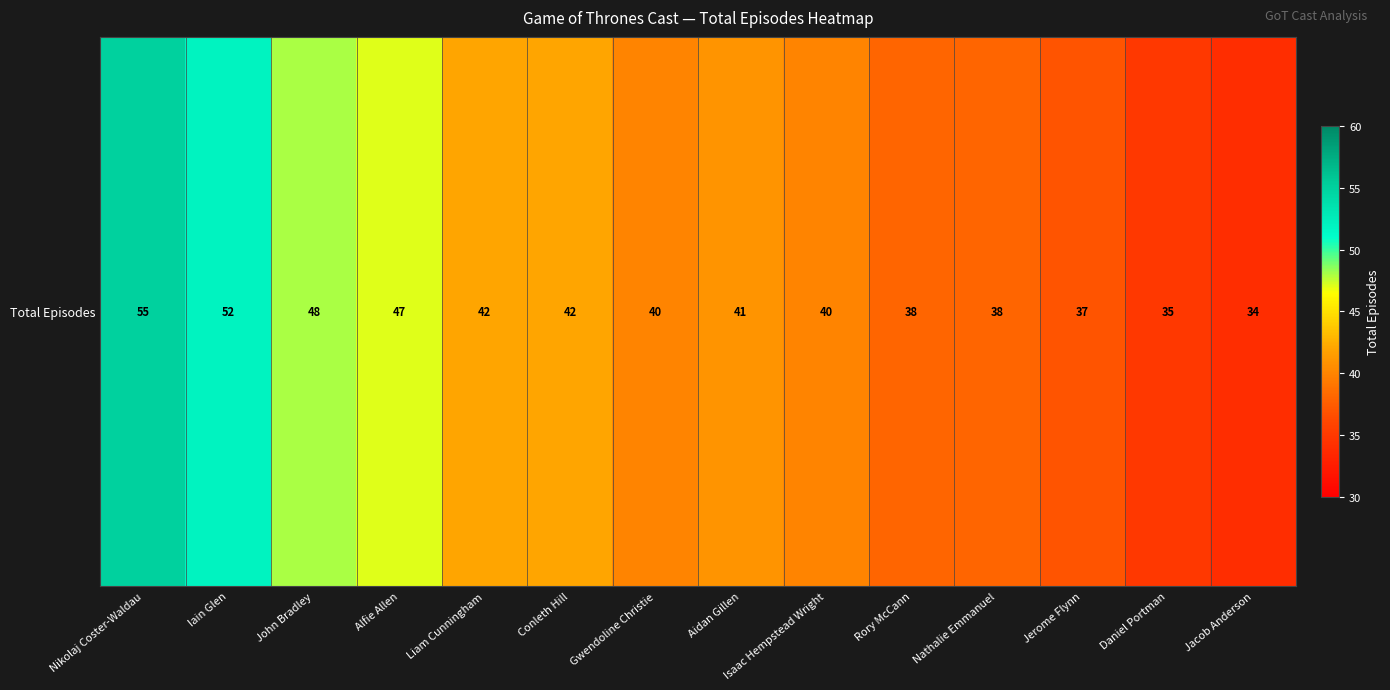

Which label corresponds to the smallest value in the chart?

Jacob Anderson